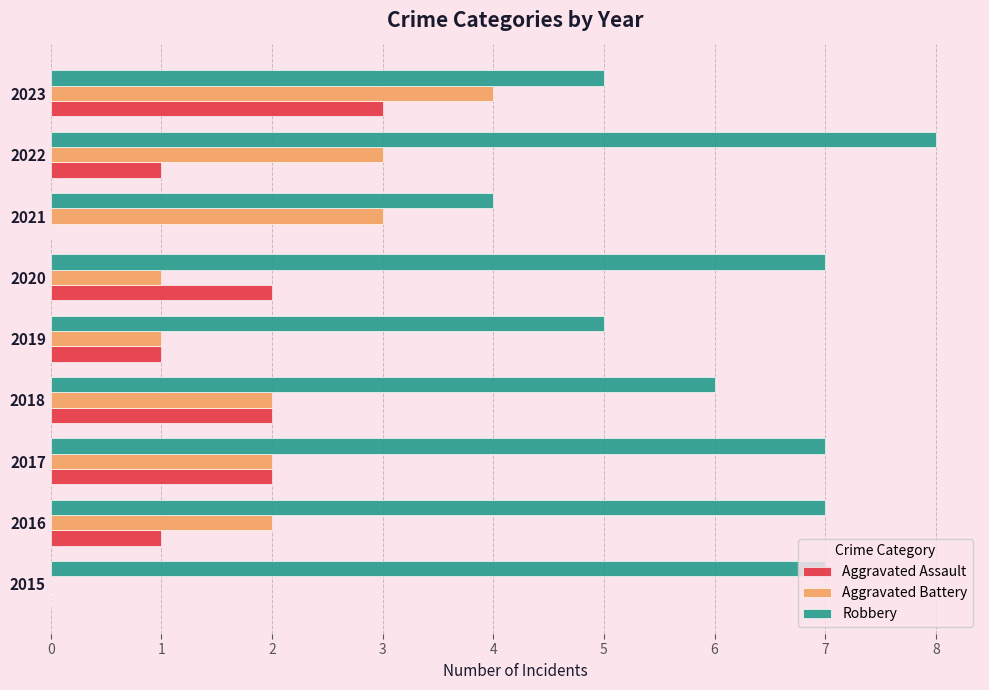

Which category has the highest value across all series?

2022